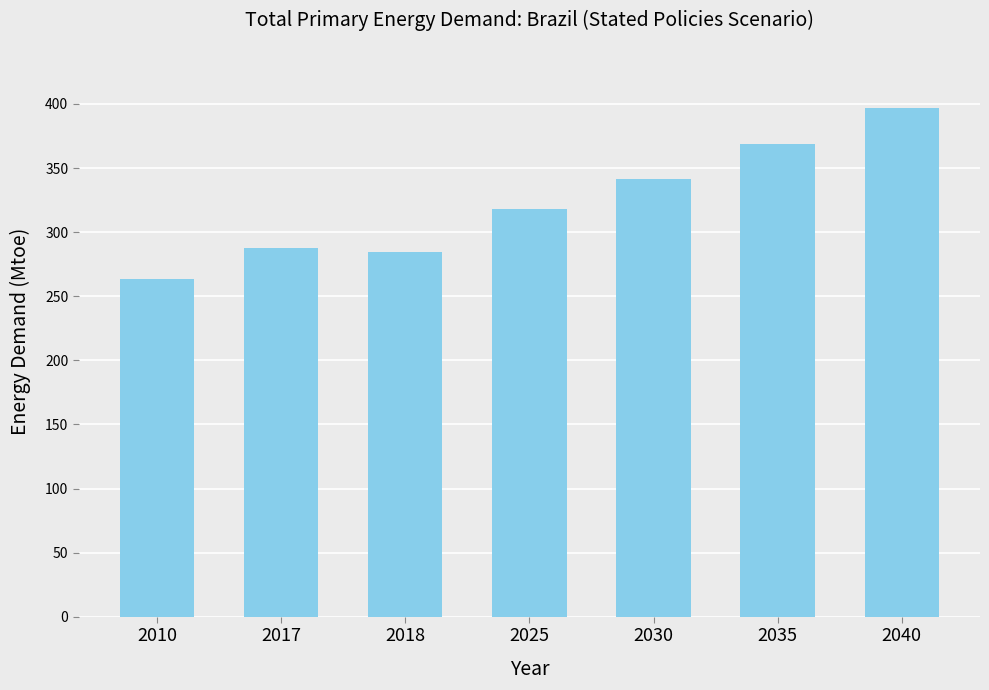

Which category has the lowest value across all series?

2010